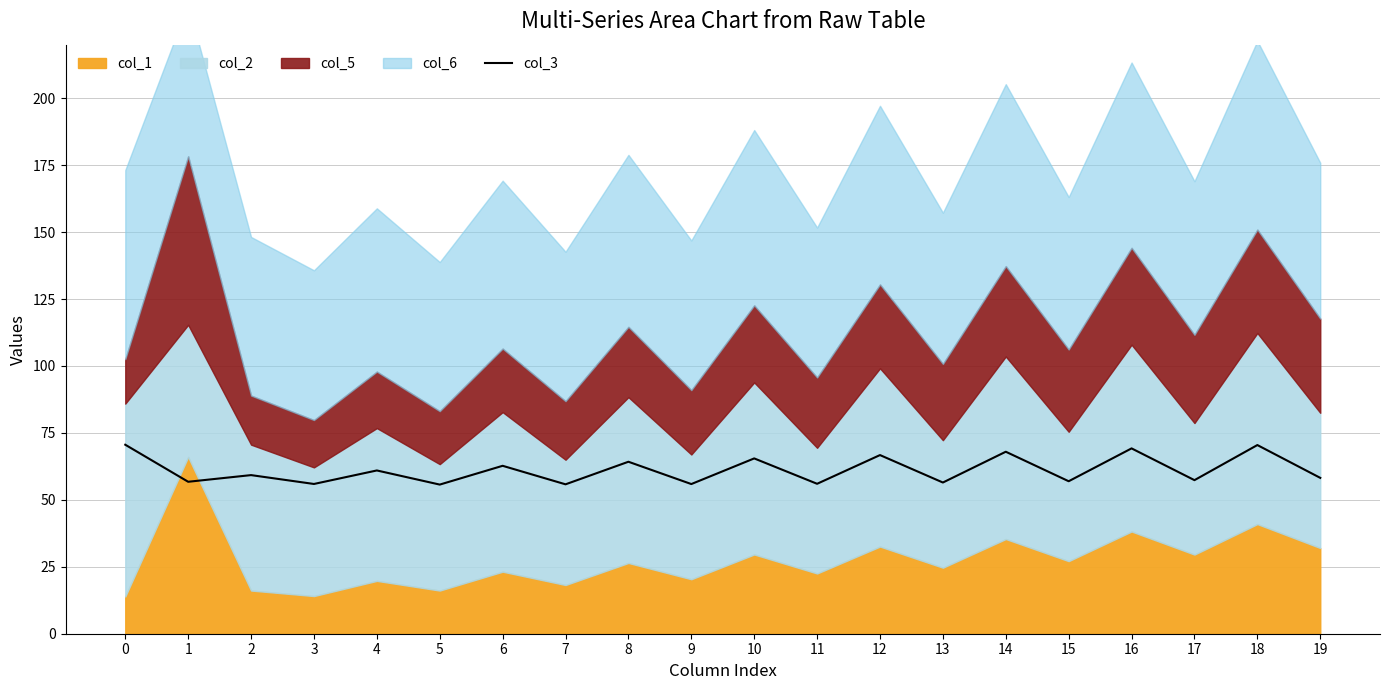

True or false: col_3 has a value of 35.2 at 17.

False